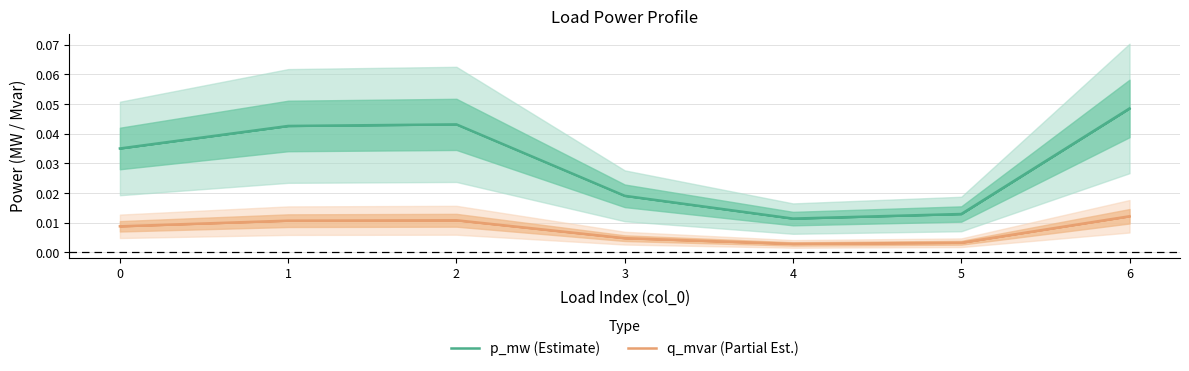

Count the number of categories in the chart.

7